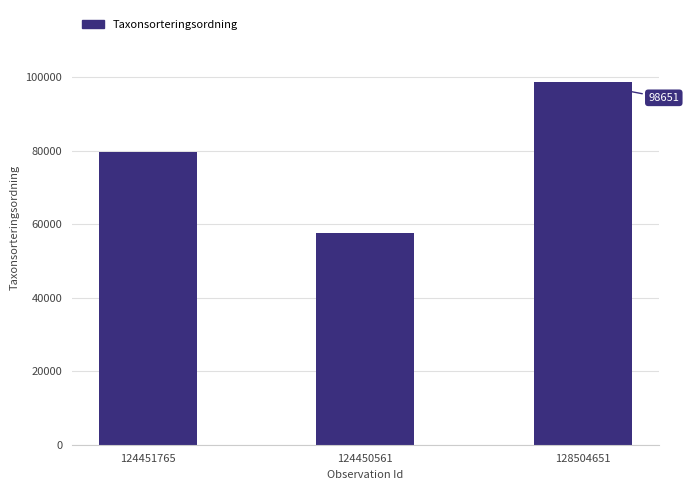

Count the number of data series in this chart.

1